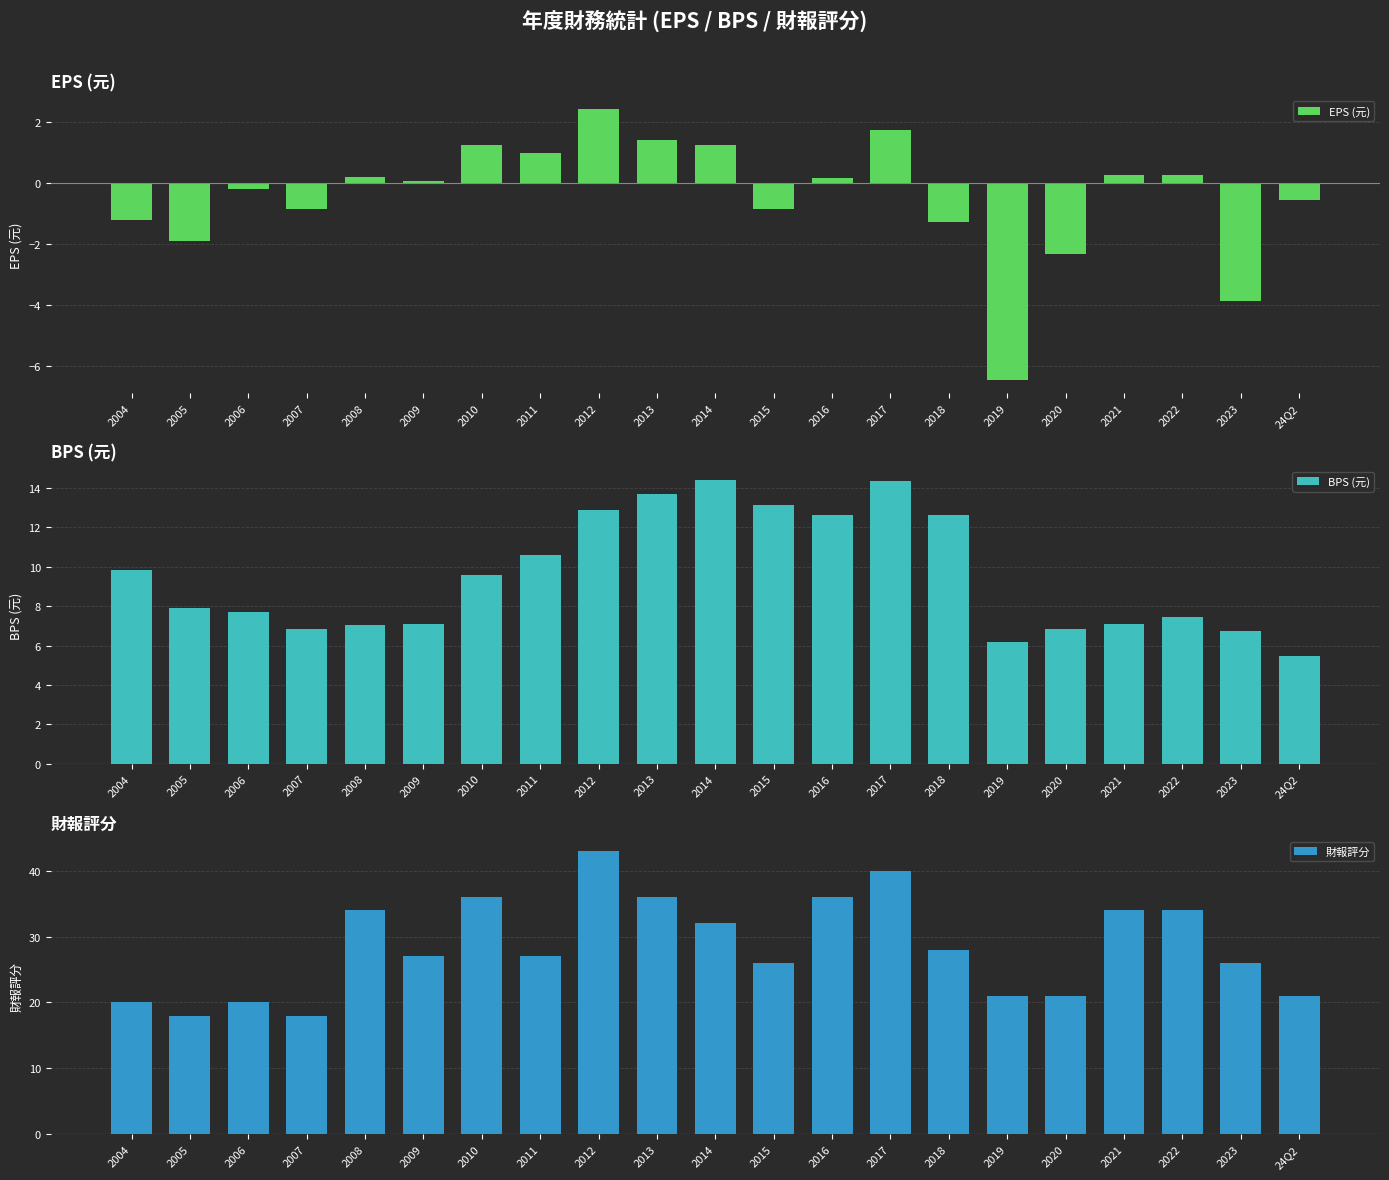

What is the label of the 2nd bar from the left?

2005